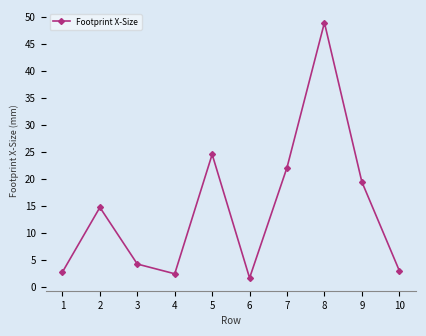

How many values exceed 14?

5